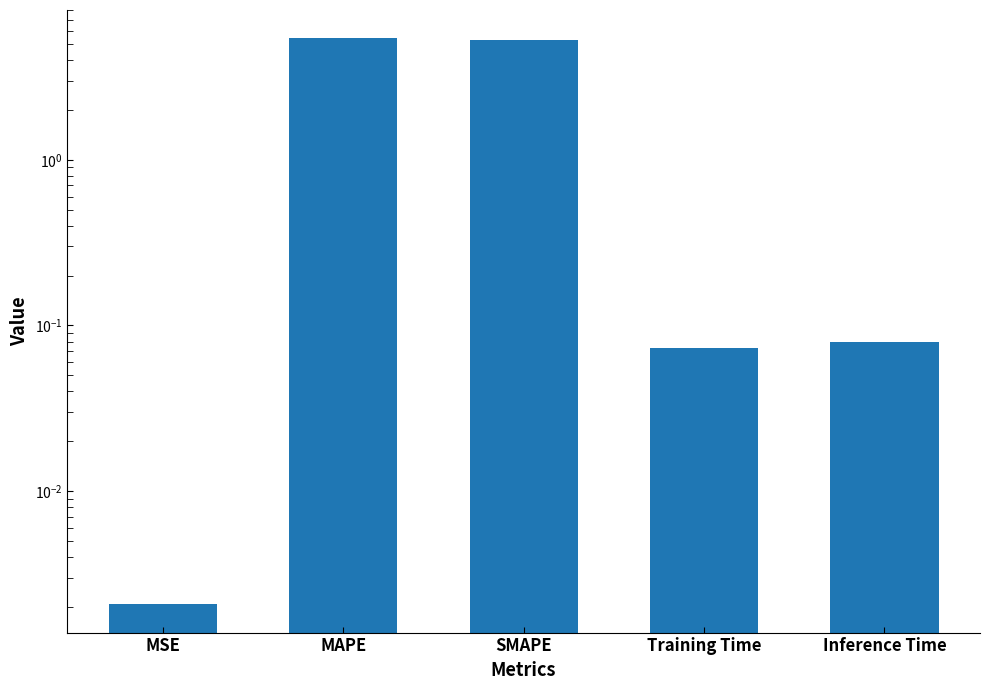

Rank the categories by value from lowest to highest.

MSE, Training Time, Inference Time, SMAPE, MAPE